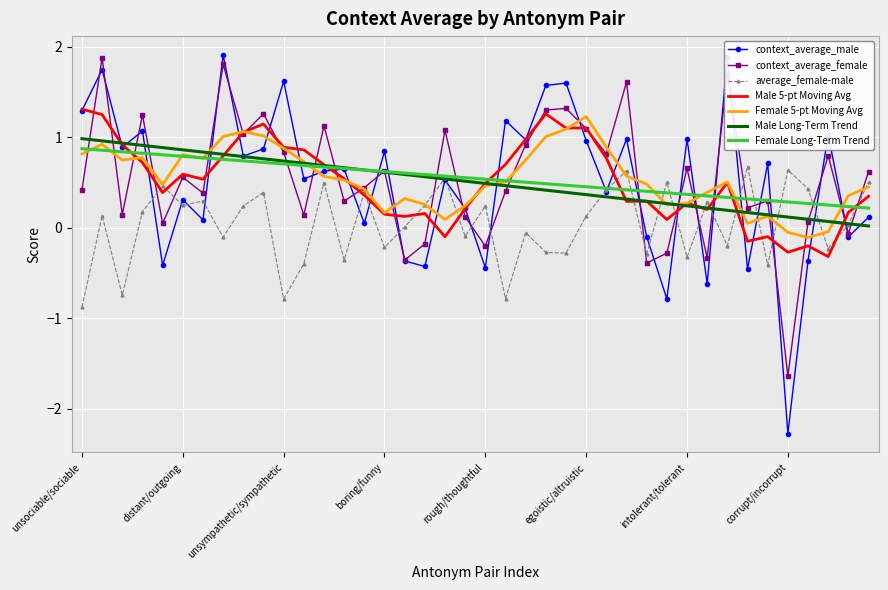

Which series has the largest range (max minus min)?

context_average_male